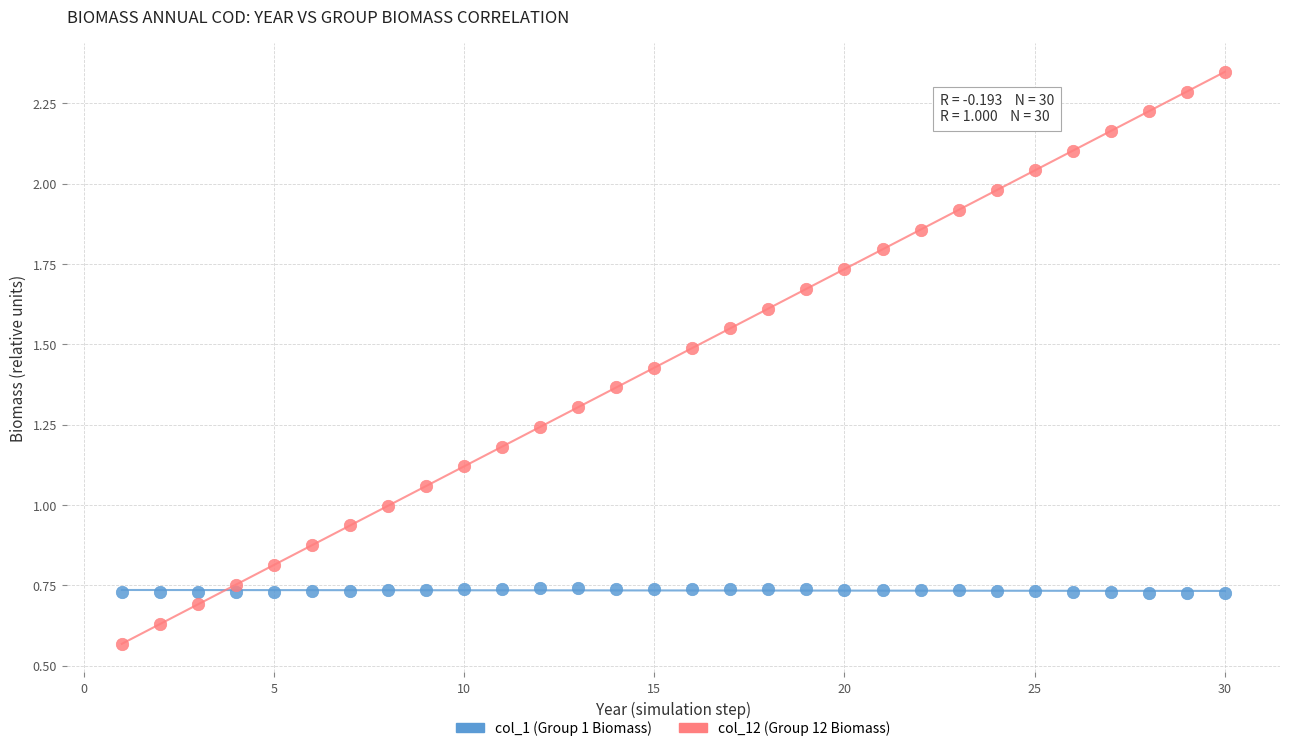

Which series has the widest spread of Y values?

col_12 (Group 12 Biomass)